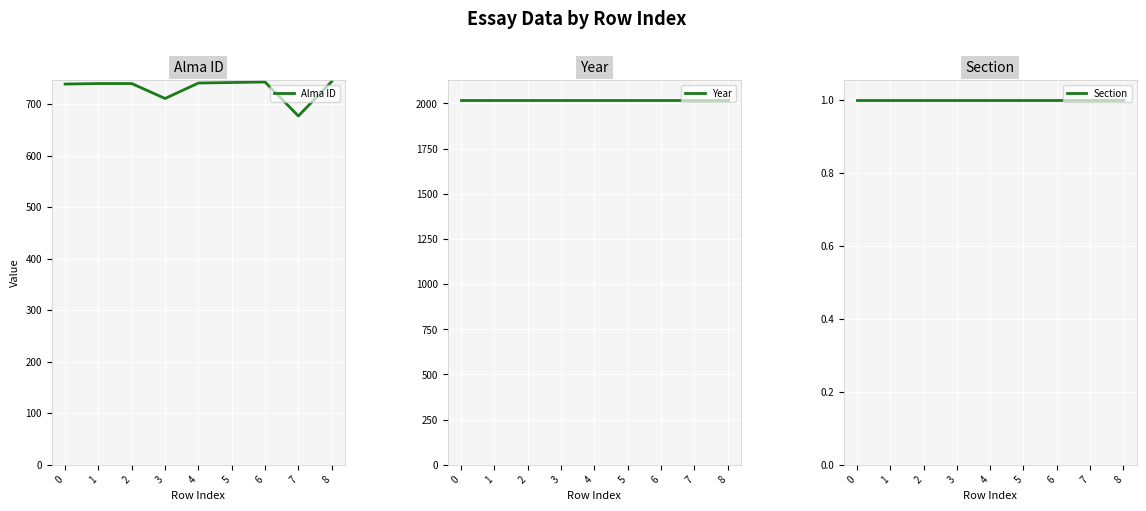

Which category has the lowest value in the Alma ID series?

7